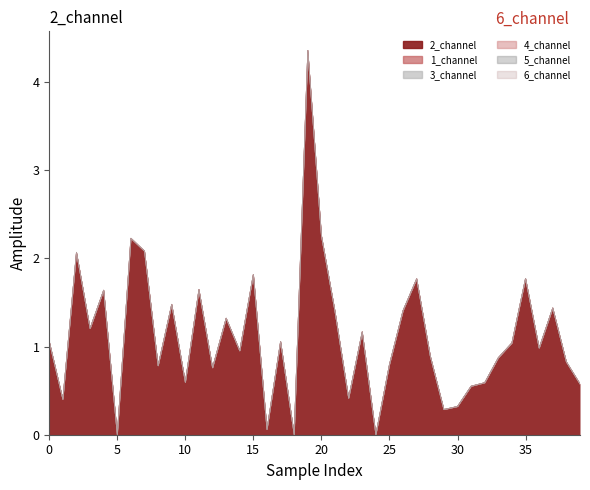

List the labels in order of 3_channel value, largest first.

0, 1, 2, 3, 4, 5, 6, 7, 8, 9, 10, 11, 12, 13, 14, 15, 16, 17, 18, 19, 20, 21, 22, 23, 24, 25, 26, 27, 28, 29, 30, 31, 32, 33, 34, 35, 36, 37, 38, 39